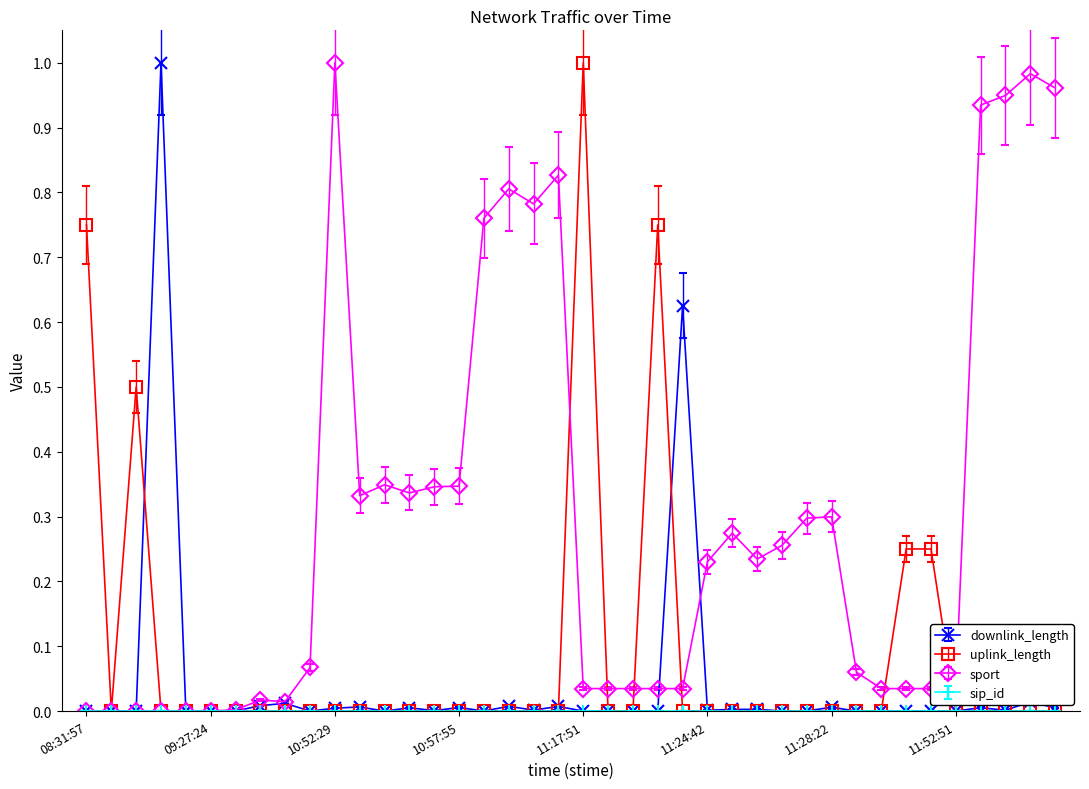

Count the number of data series in this chart.

4